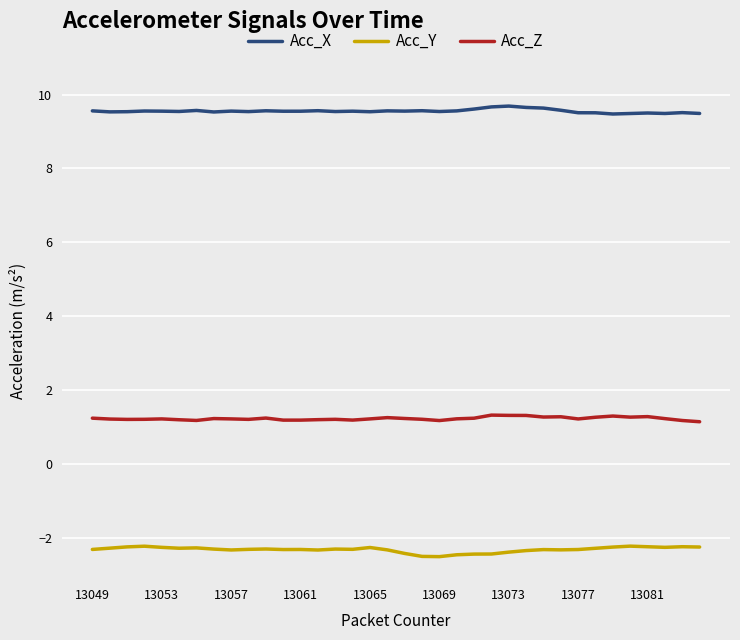

Does the chart display data point markers on the line(s)?

No